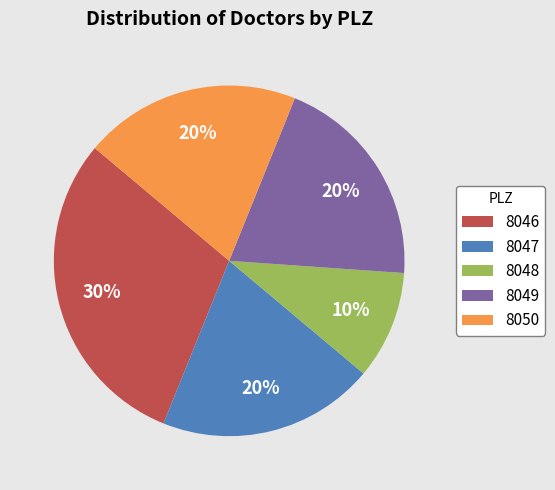

Count the number of slices in the pie.

5